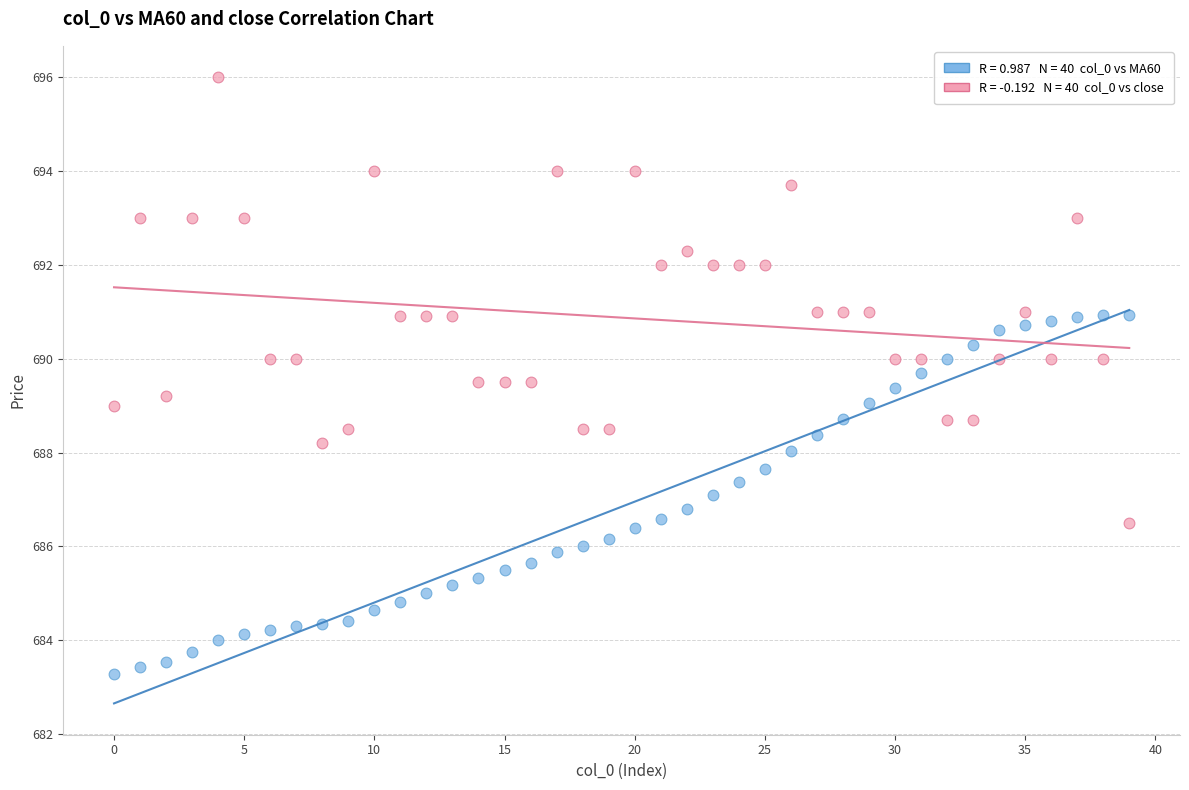

Across all data points, what is the range of Y values (max minus min)?

12.7